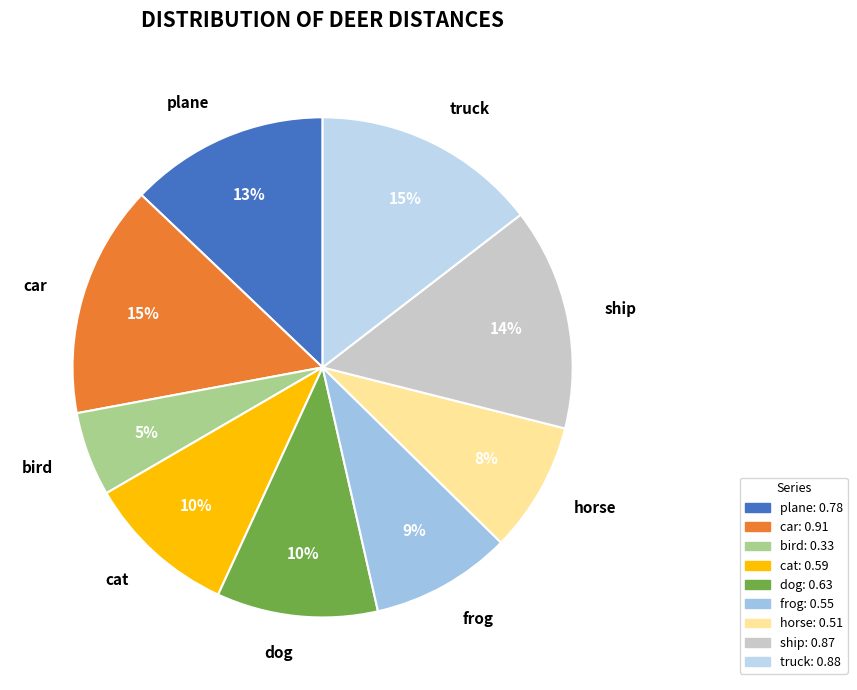

To the nearest percent, what is the average slice percentage?

11%